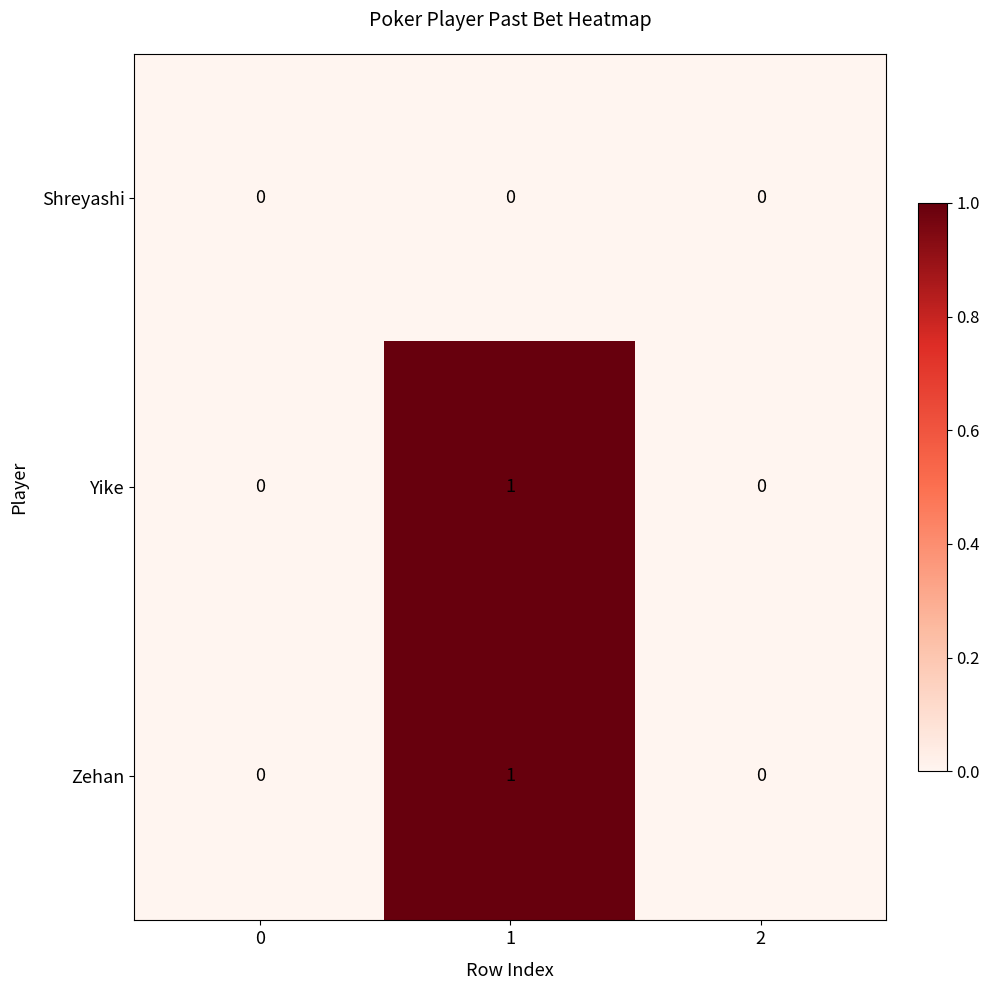

How many Zehan values are between 0 and 1?

3